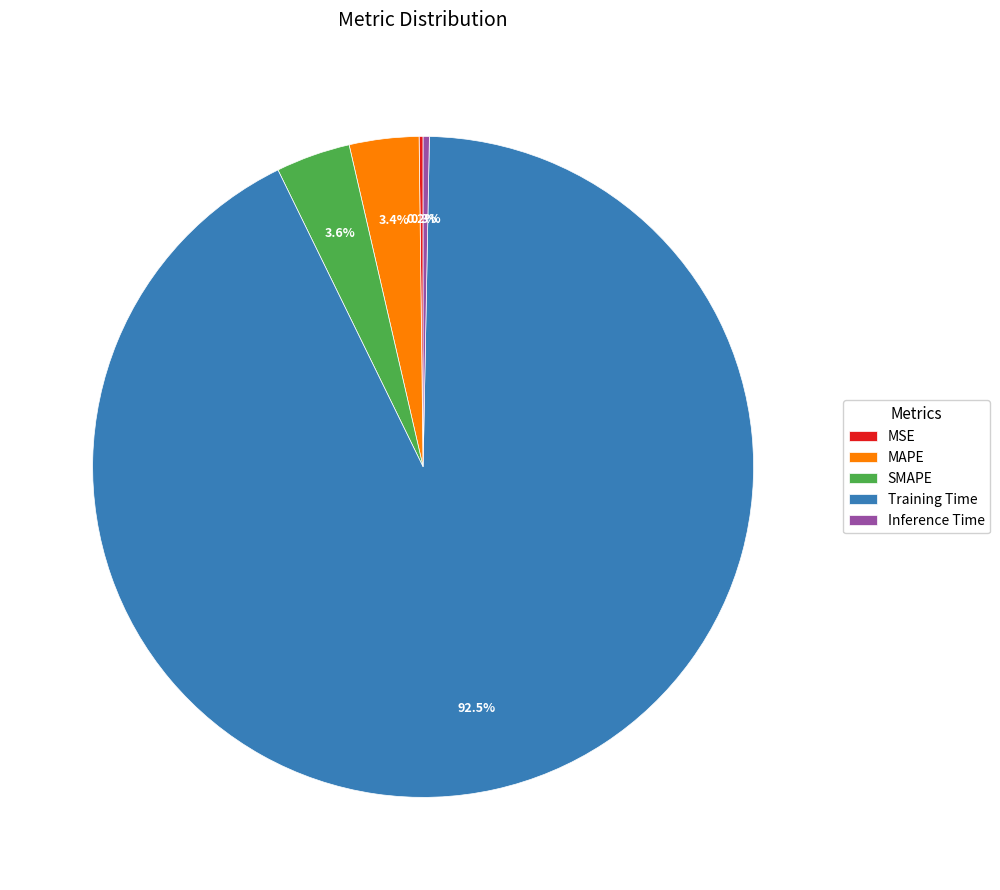

Is SMAPE the majority of the pie?

No